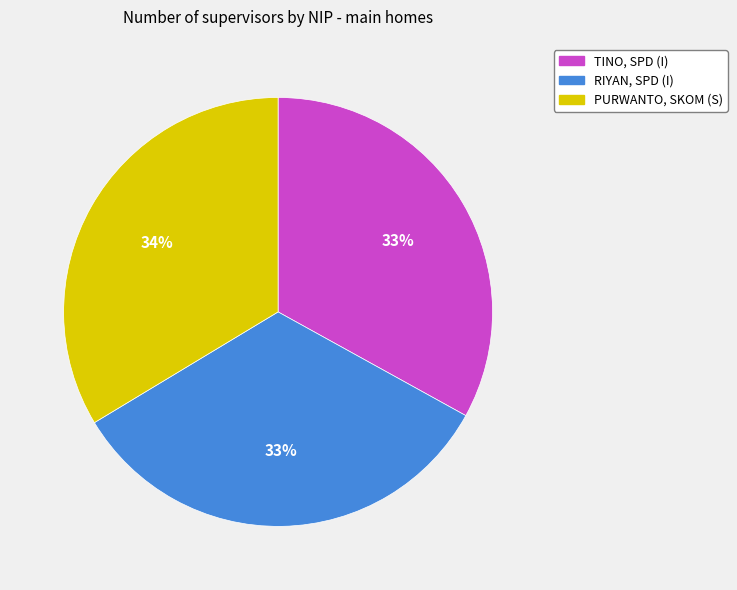

Count the number of slices in the pie.

3